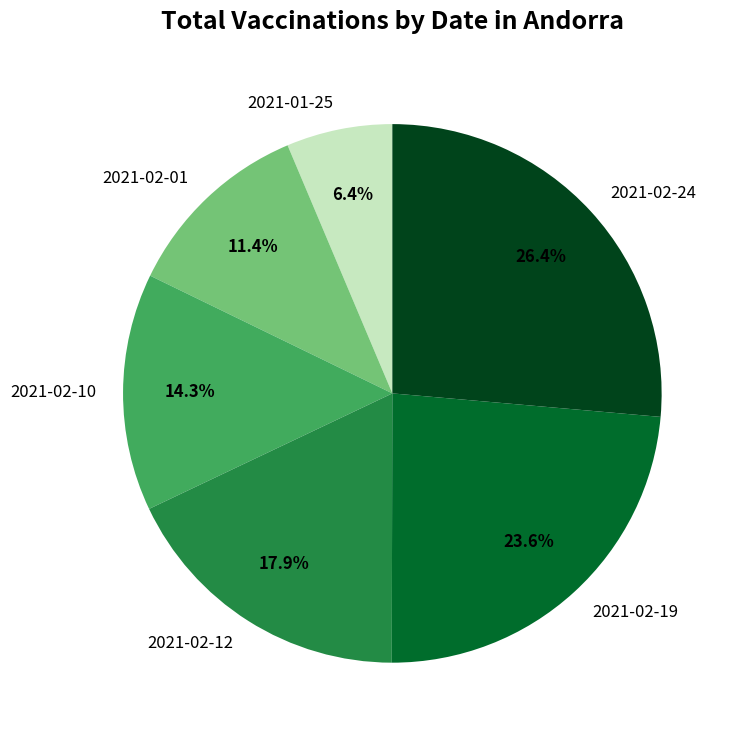

True or false: 2021-02-24 accounts for 26% of the total.

True